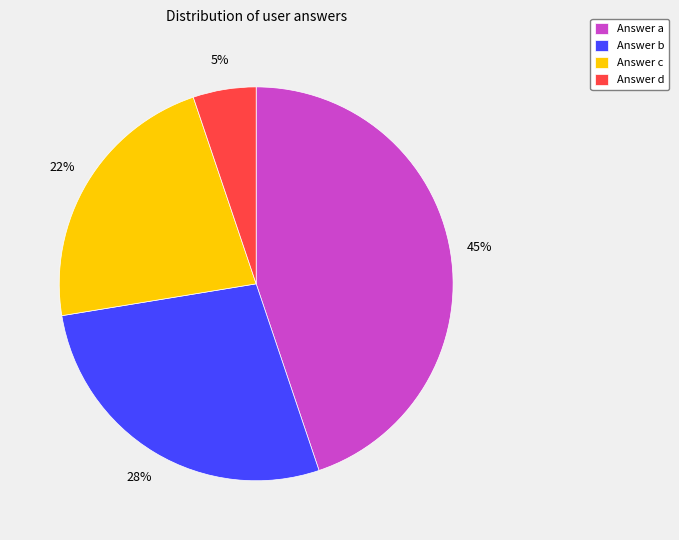

Which category has the smallest portion of the pie?

Answer d